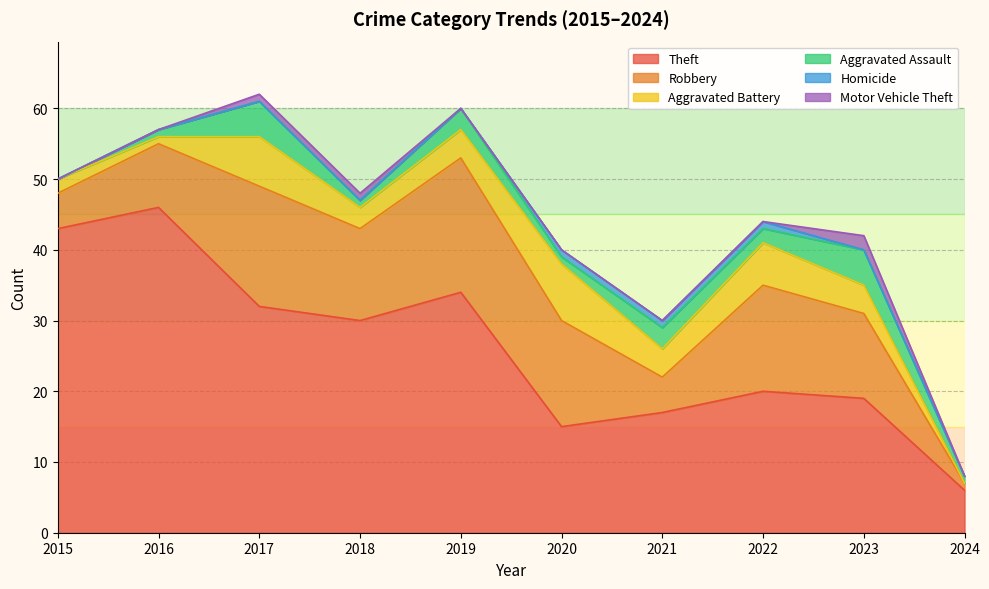

Reading left to right, list all the values displayed in this chart.

Theft: 43	46	32	30	34	15	17	20	19	6
Robbery: 5	9	17	13	19	15	5	15	12	1
Aggravated Battery: 2	1	7	3	4	8	4	6	4	0
Aggravated Assault: 0	1	5	1	3	1	3	2	5	1
Homicide: 0	0	0	0	0	1	1	1	0	0
Motor Vehicle Theft: 0	0	1	1	0	0	0	0	2	0